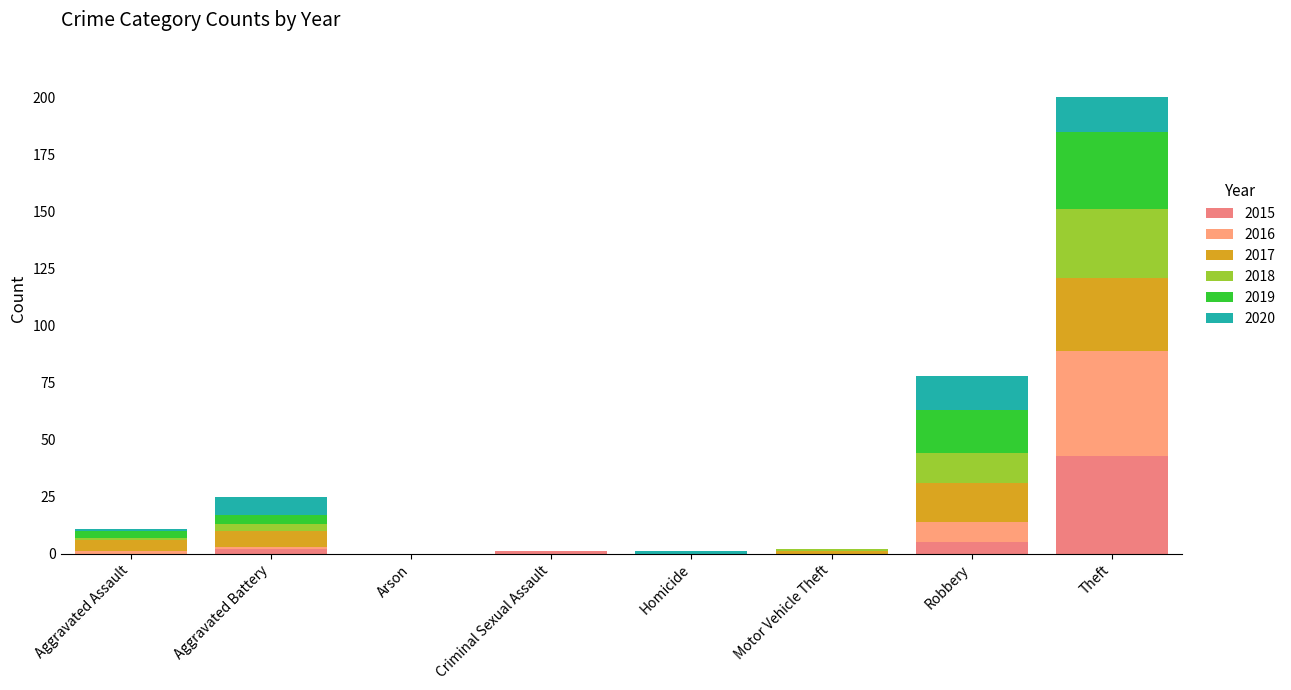

How many distinct data groups are displayed?

6